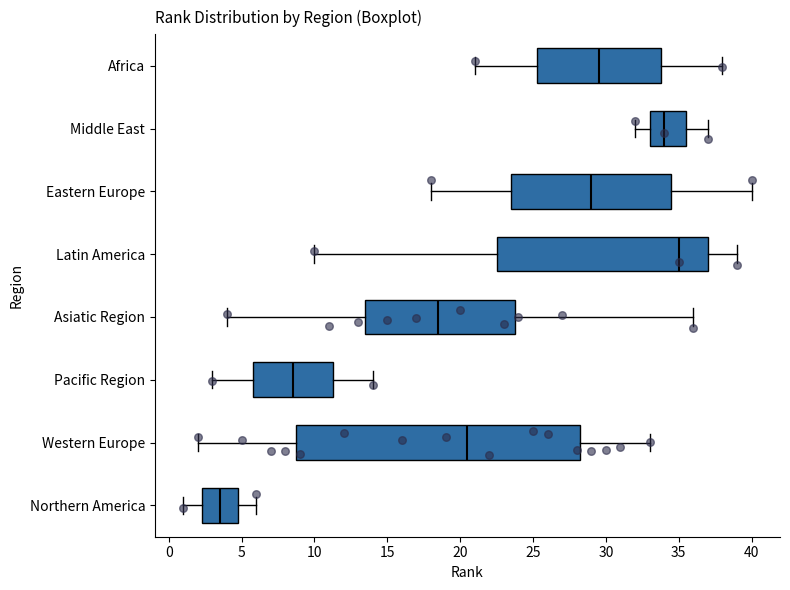

Which box has the furthest to the right median line?

Latin America